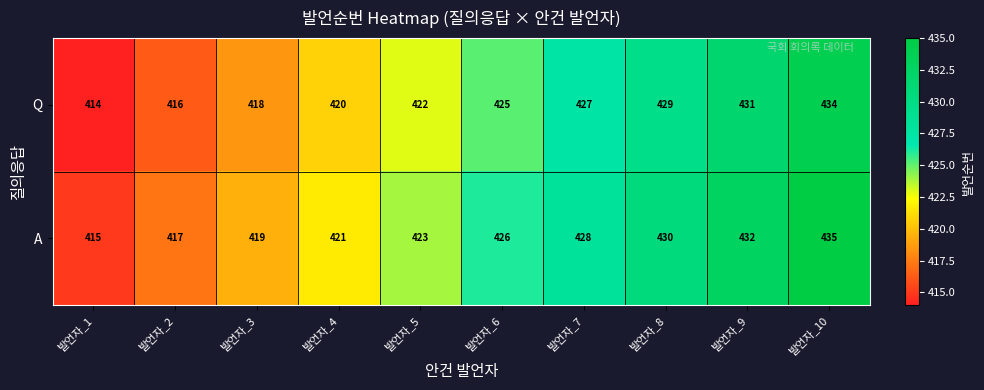

What is the difference between the Q values at 발언자_8 and 발언자_1?

15